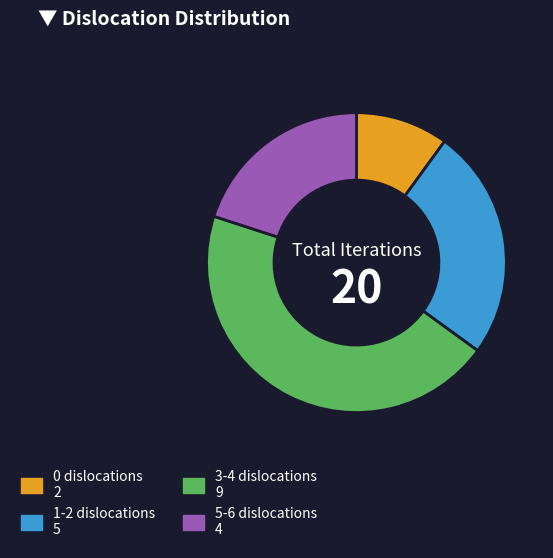

Do 5-6 dislocations 4 and 3-4 dislocations 9 together represent more than half of the pie?

Yes